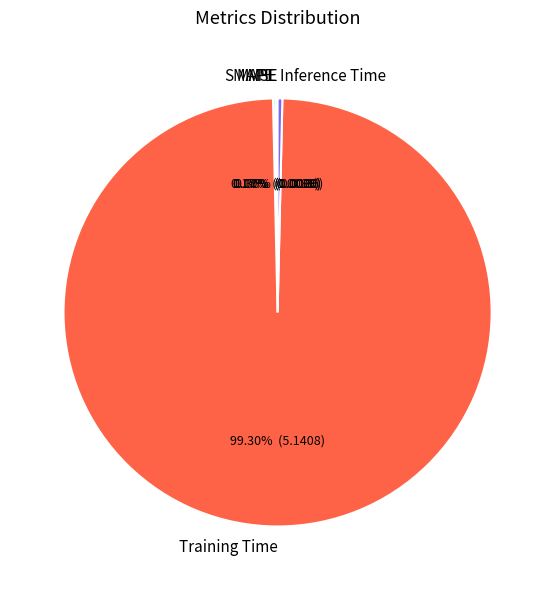

What is the largest slice in the pie chart?

Training Time